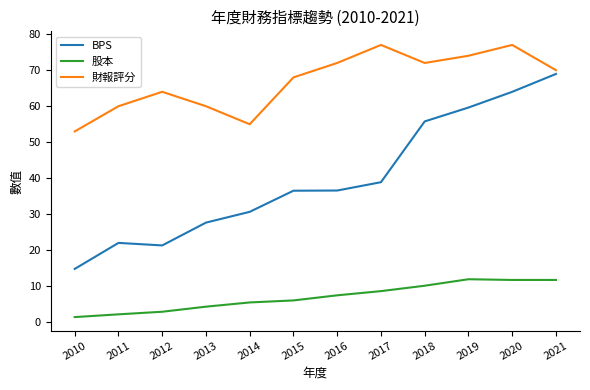

Which series changed the most between 2015 and 2021?

BPS